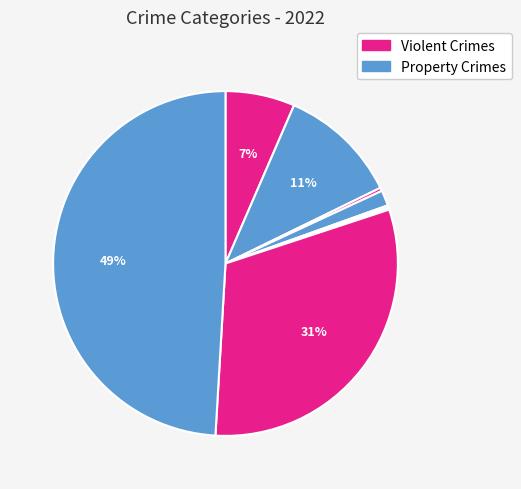

Is there a majority slice in this chart?

No